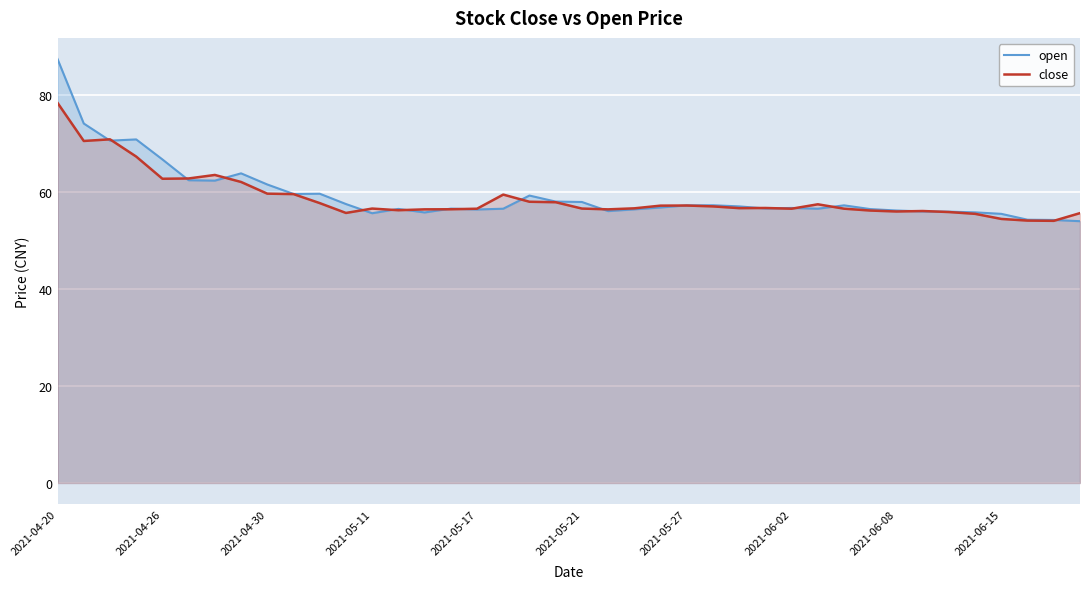

What is the total value across all series at 2021-05-27?

114.4